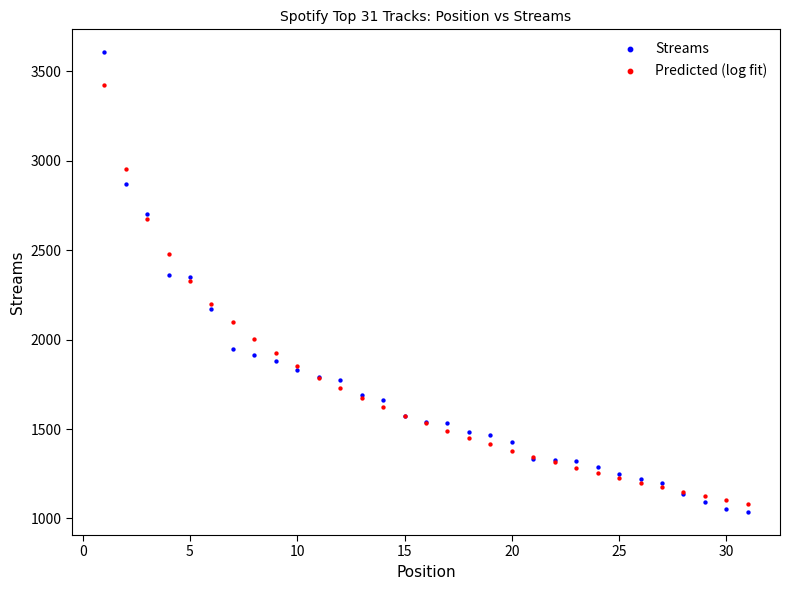

Which series contains the highest Y value?

Streams